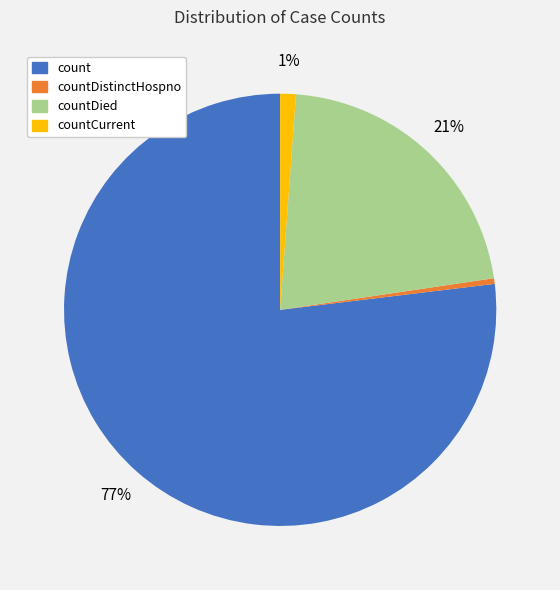

Does any single category account for the majority?

Yes